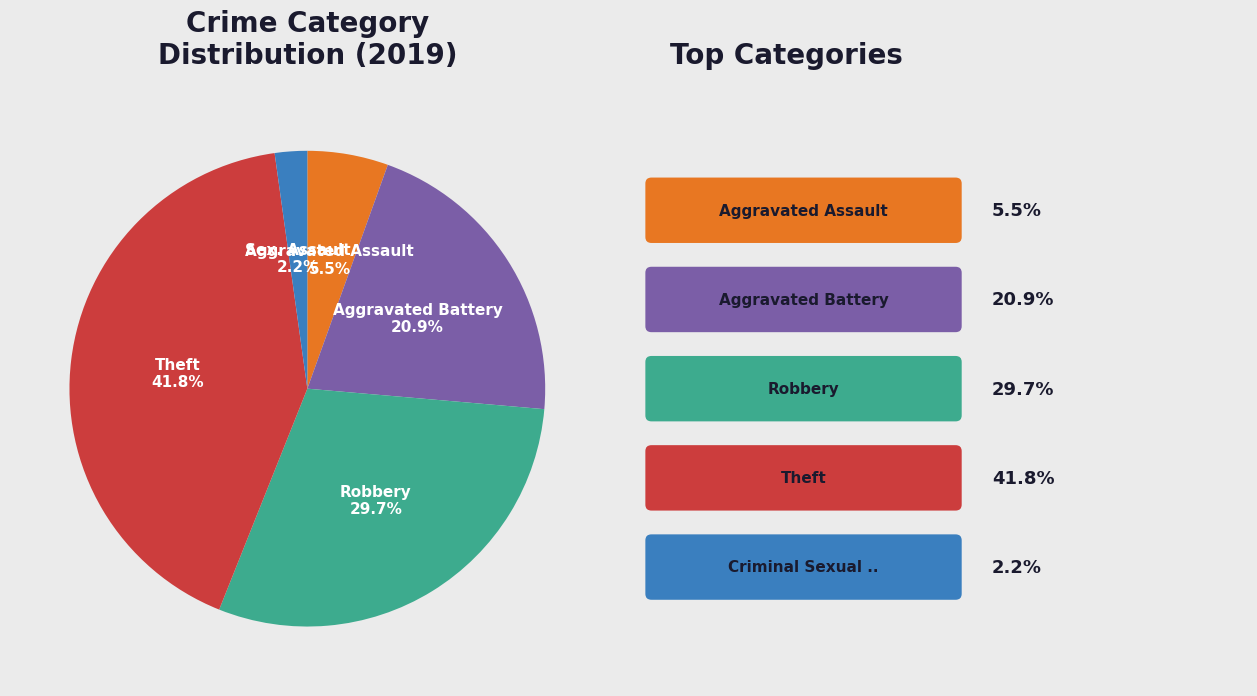

Is there any slice that represents more than half of the pie?

No